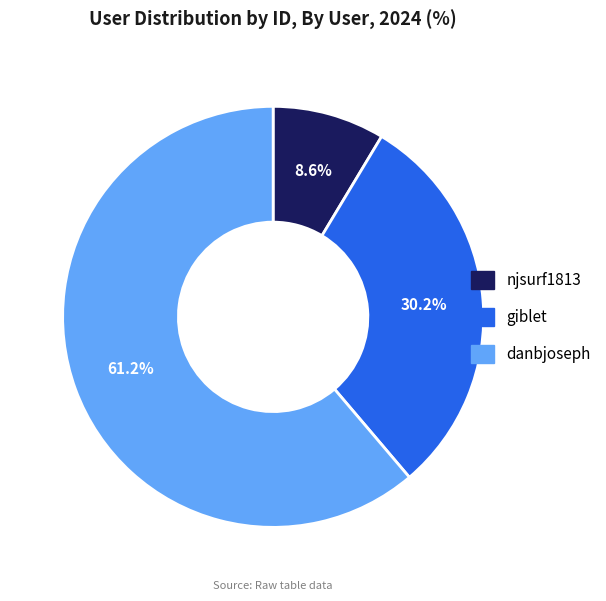

To the nearest percent, what is the difference between the giblet and njsurf1813 slice percentages?

22%